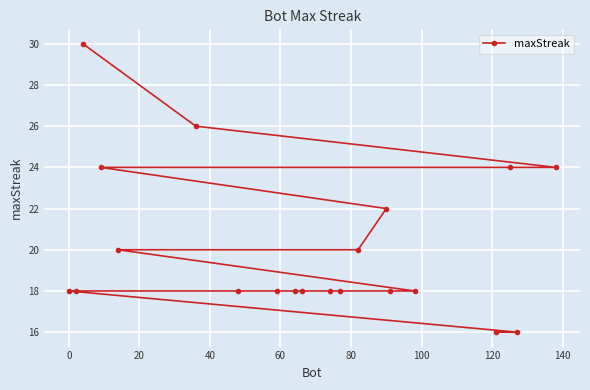

What is the greatest value displayed?

30